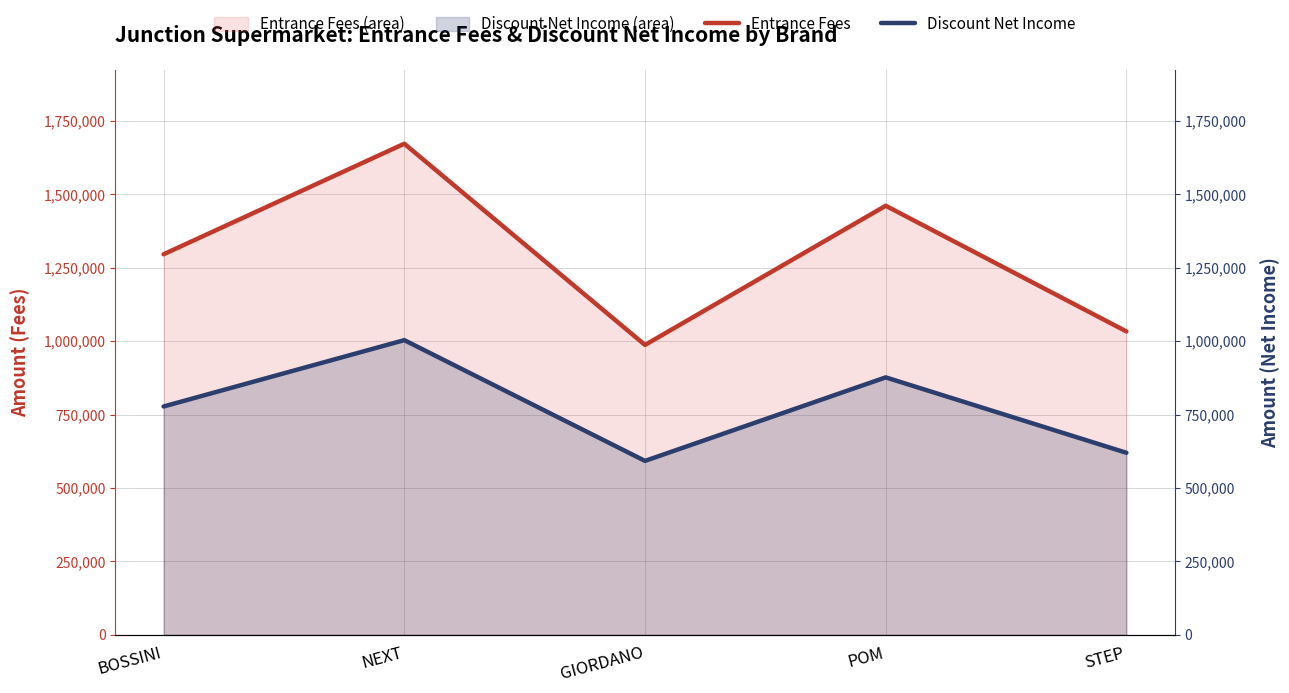

Which series has the widest spread of values?

Entrance Fees